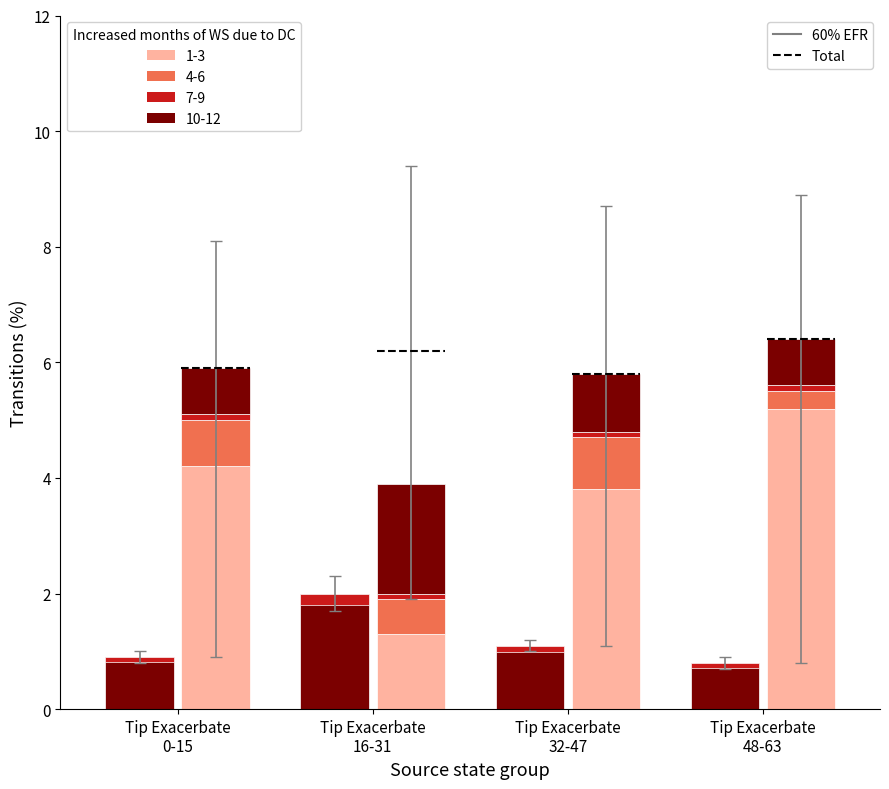

Which series has the largest range (max minus min)?

1-3